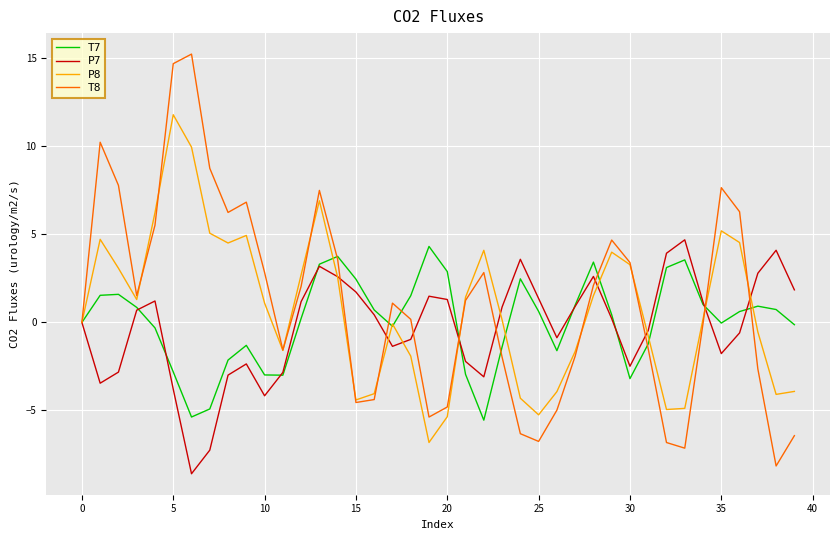

In T8, how many points are lower than both neighbors (excluding endpoints)?

8